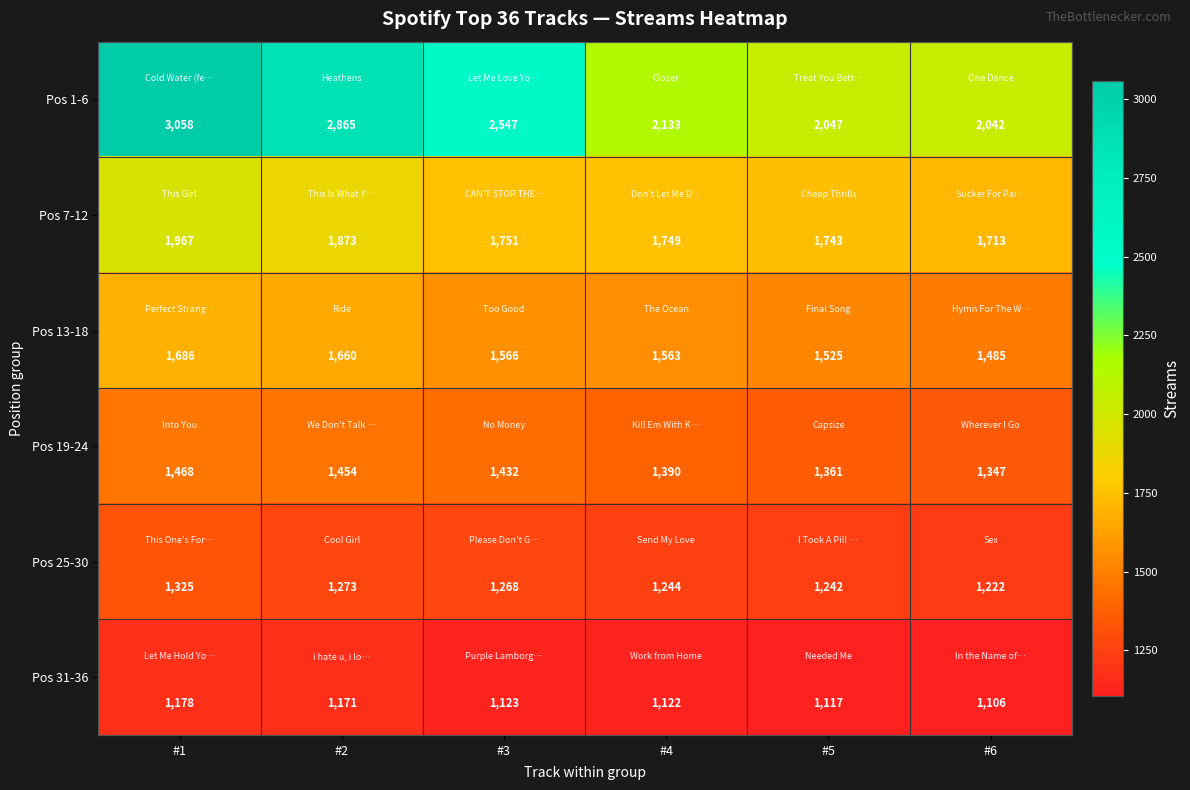

What is the difference between the highest and lowest values at #5?

930